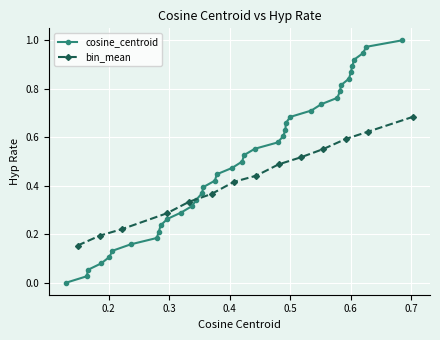

What is the average value?

0.4